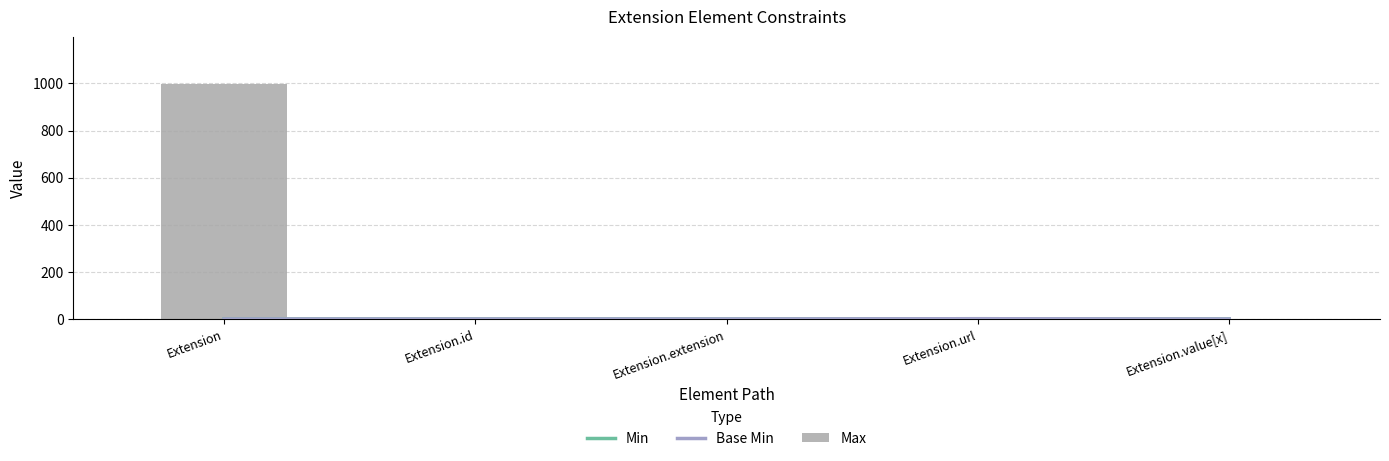

What is the maximum value shown in the chart?

999